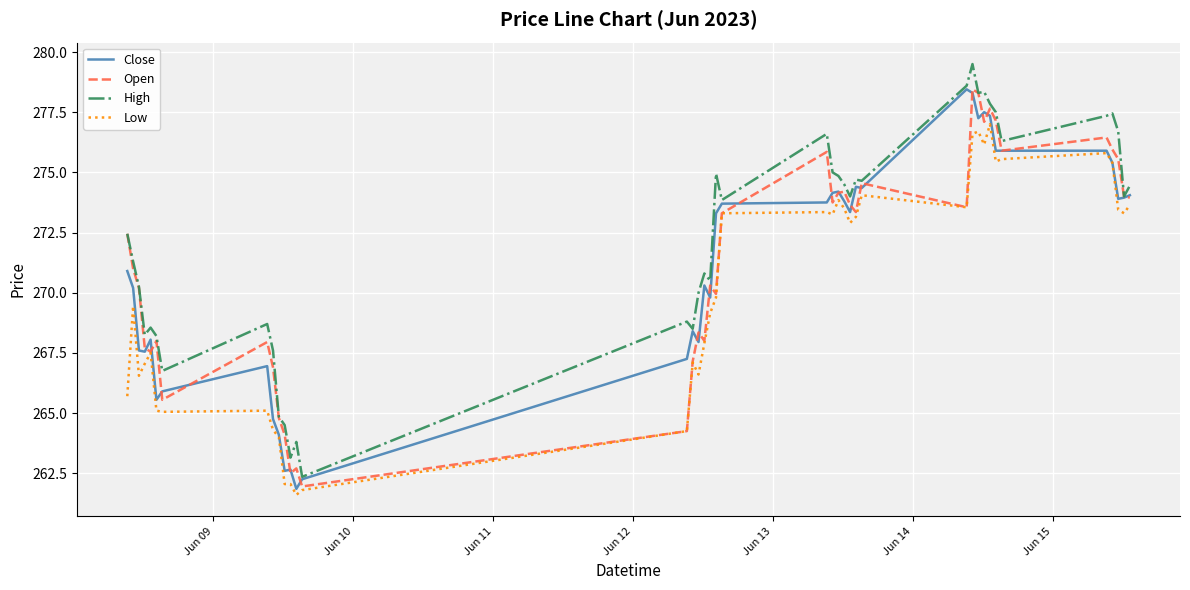

Which series has the largest total across all categories?

High